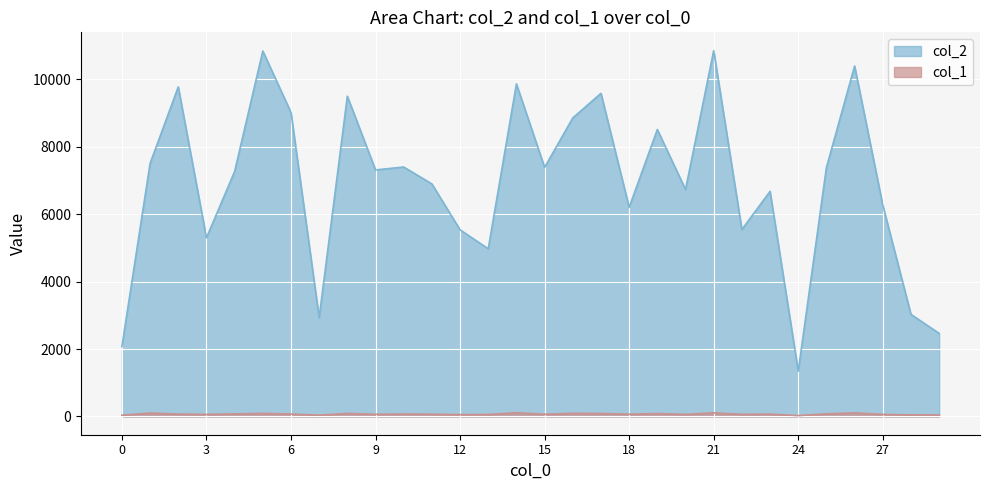

What is the difference between the col_1 values at 0 and 22?

25